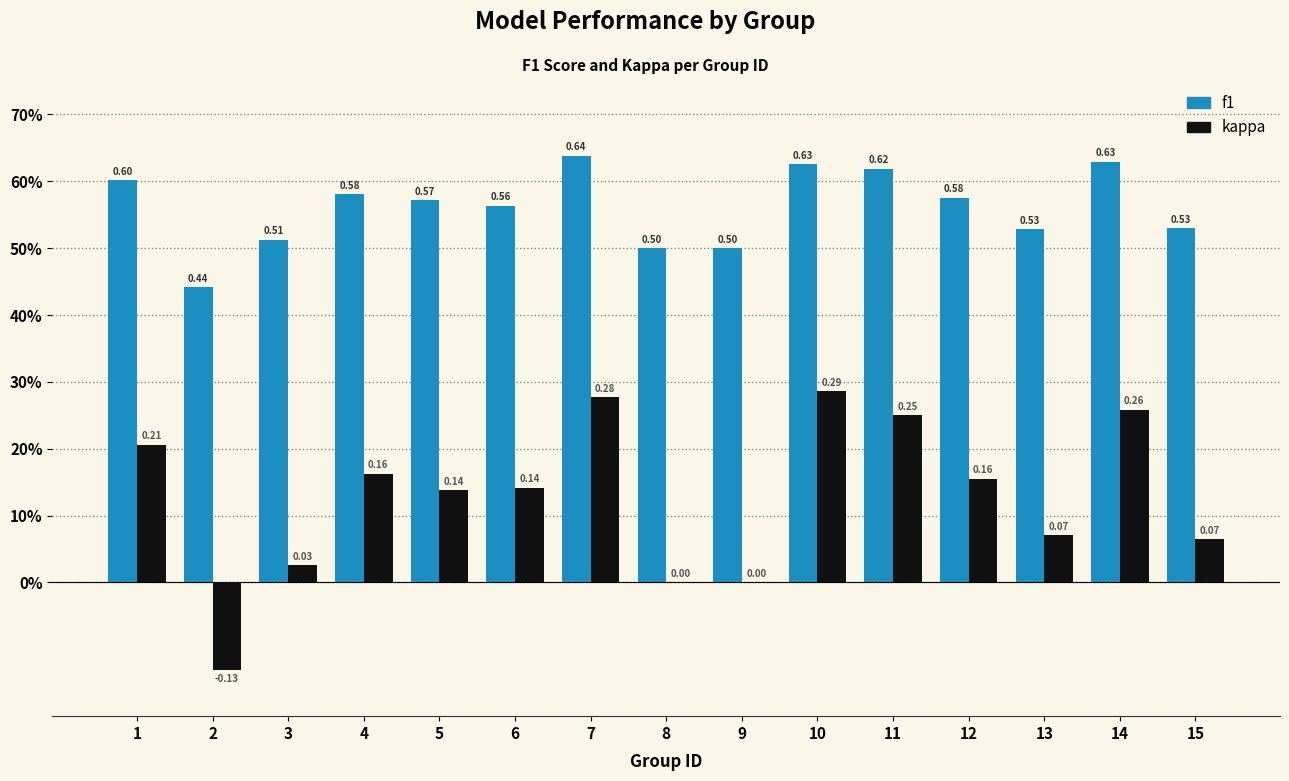

At how many categories does at least one series exceed 0?

15